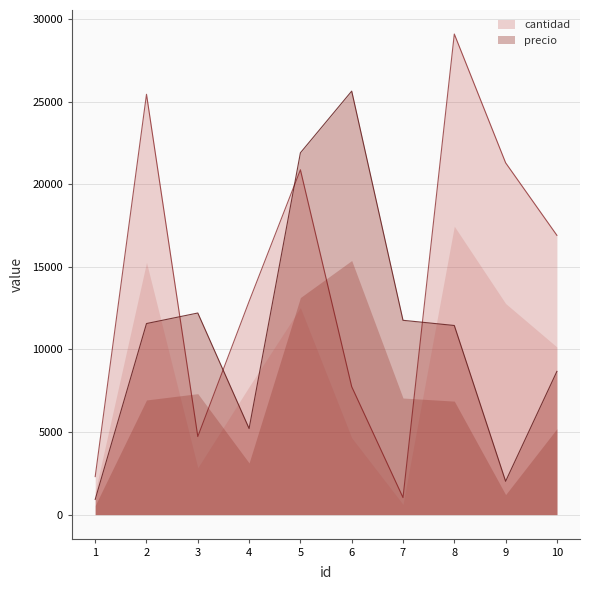

What is the value of the cantidad point at the 1st from the left?

2301.0